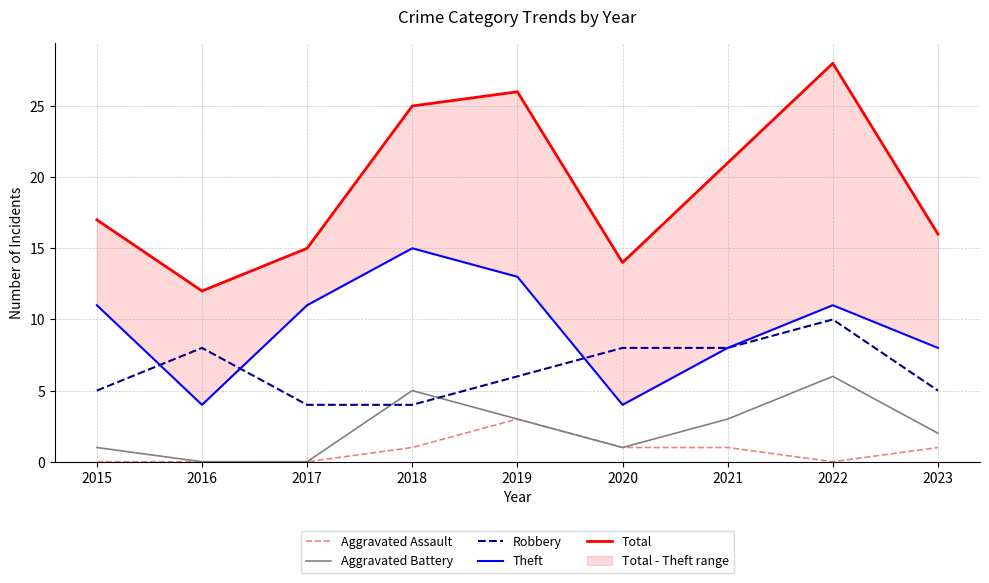

Where is the first local minimum for Aggravated Assault?

2022